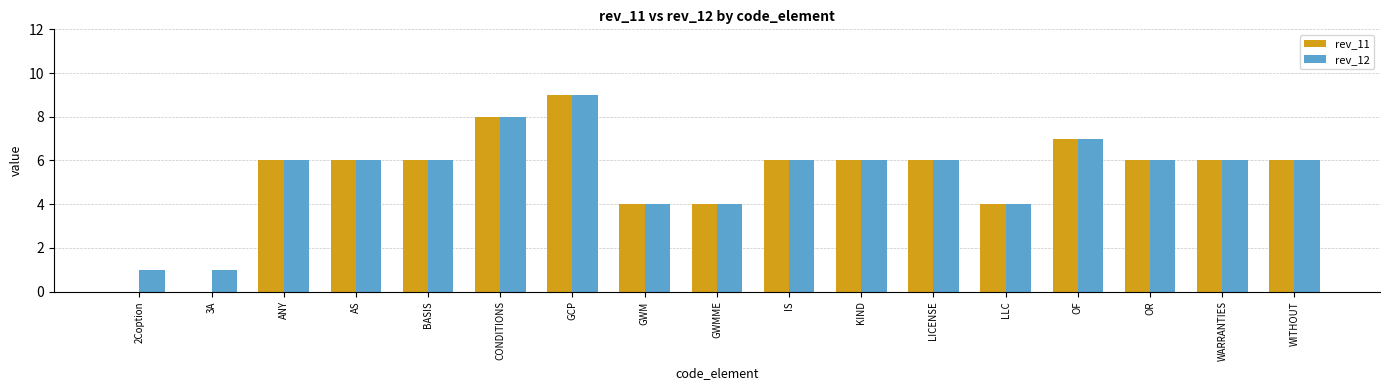

Is it true that rev_12 equals 6 at LLC?

False